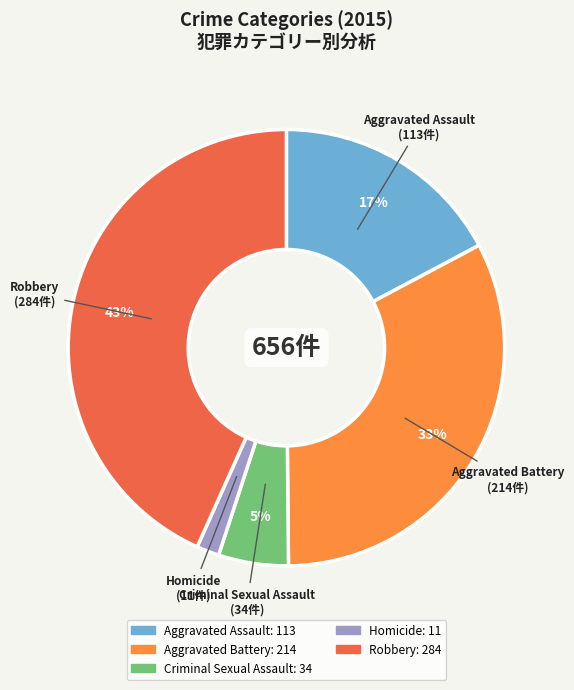

Is Aggravated Assault the majority of the pie?

No